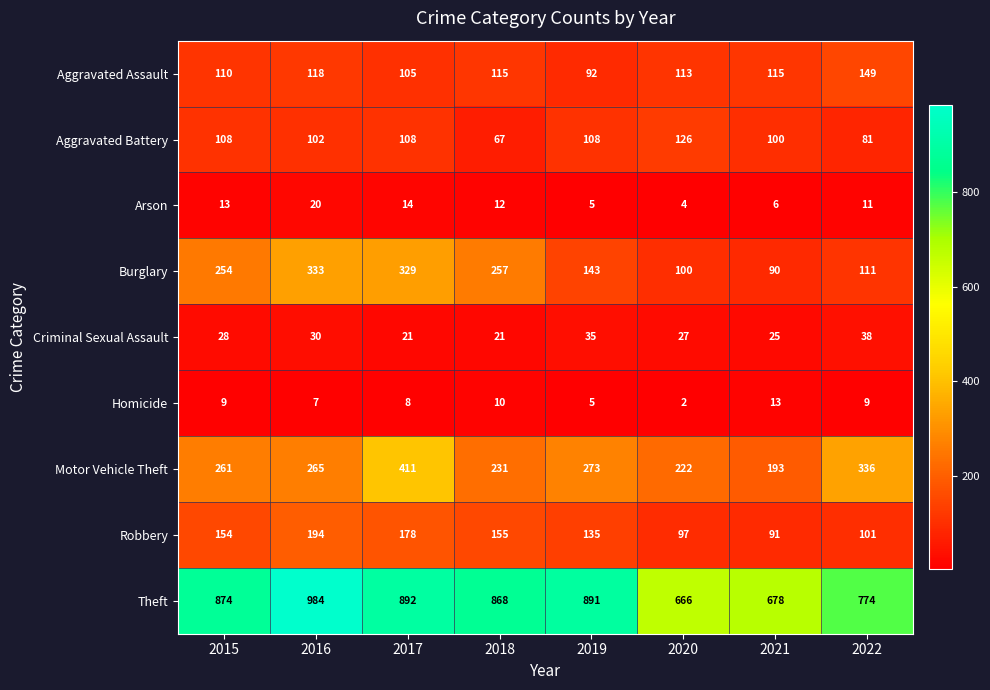

Which category has the highest value across all series?

2016